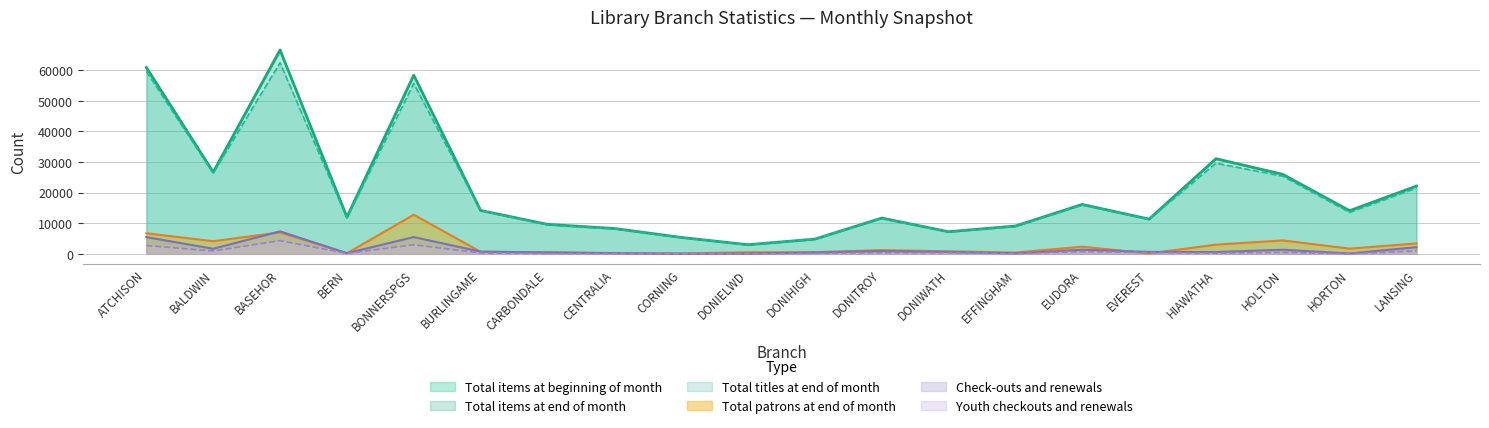

What is the maximum value for Youth checkouts and renewals?

4294